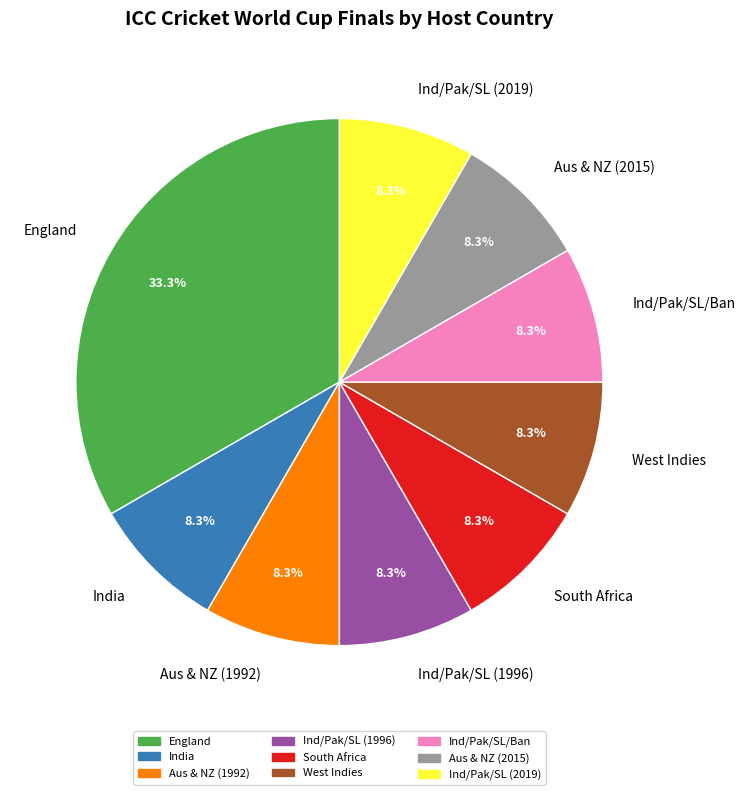

Which slice is the largest?

England